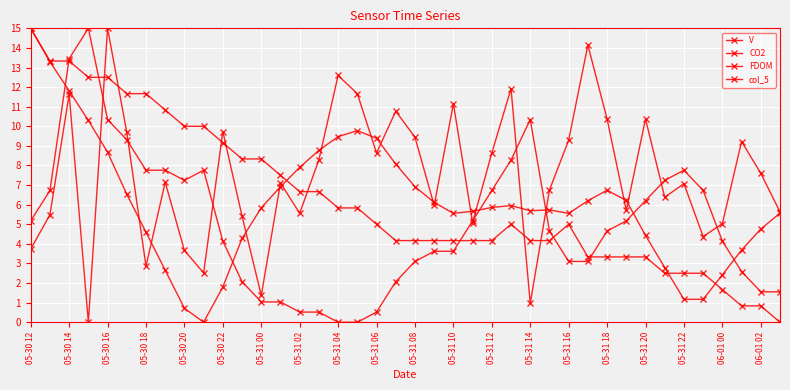

How many distinct data groups are displayed?

4